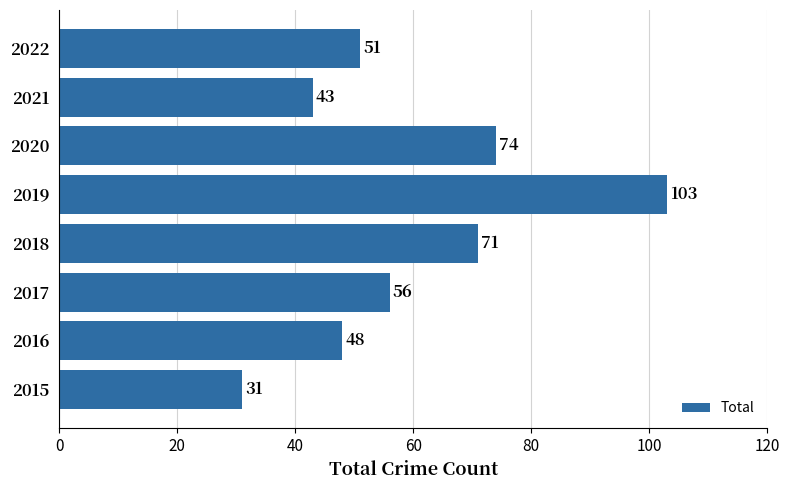

List the labels in order of value, smallest first.

2015, 2021, 2016, 2022, 2017, 2018, 2020, 2019